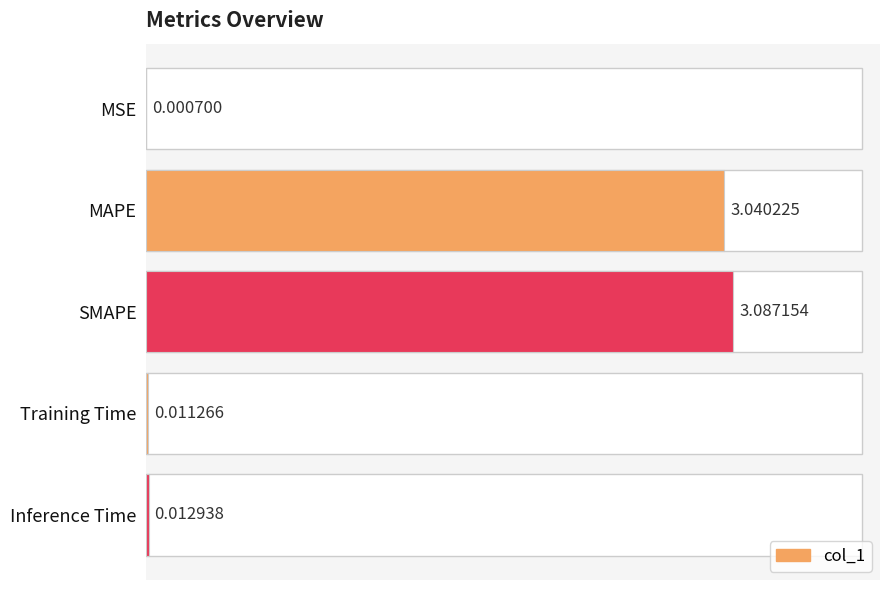

What is the sum of all values?

6.2